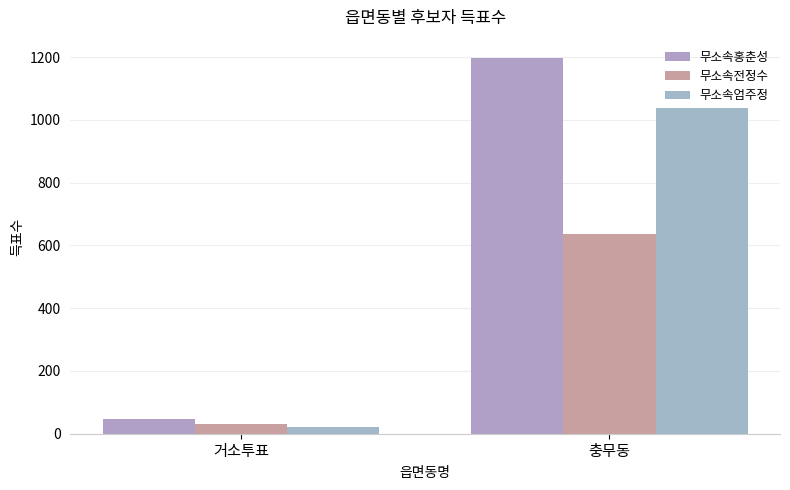

Which category has the highest value across all series?

충무동